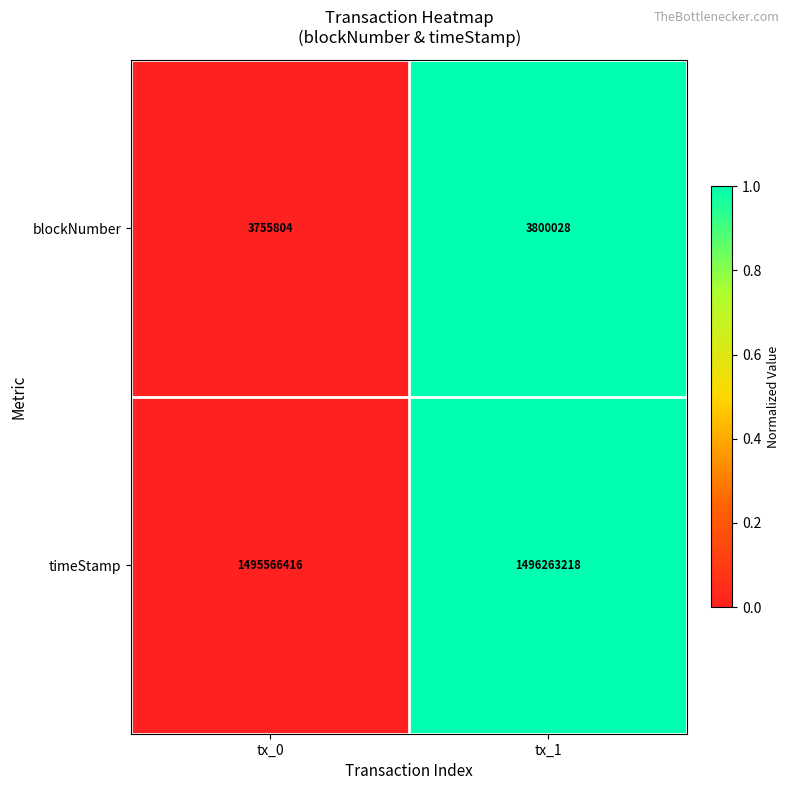

Reading left to right, extract all data points from this chart.

blockNumber: 3755804	3800028
timeStamp: 1495566416	1496263218